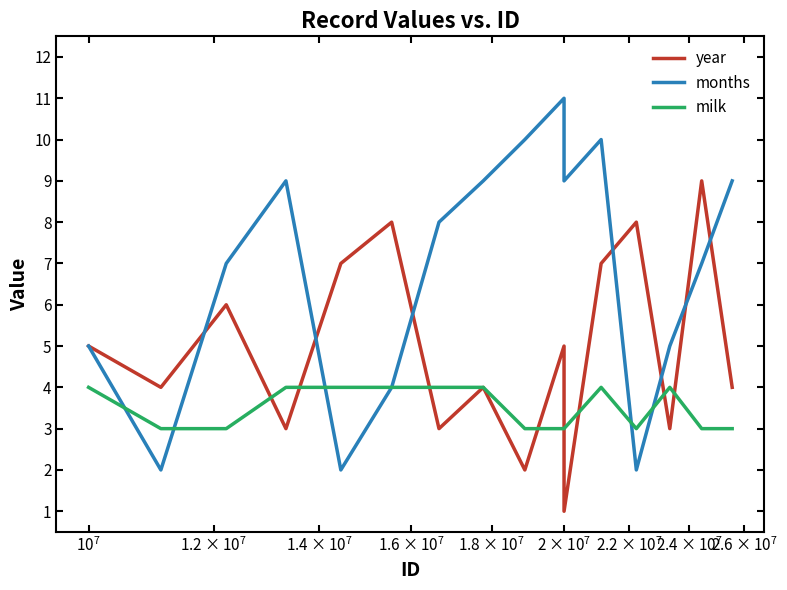

What is the average value of the year series?

5